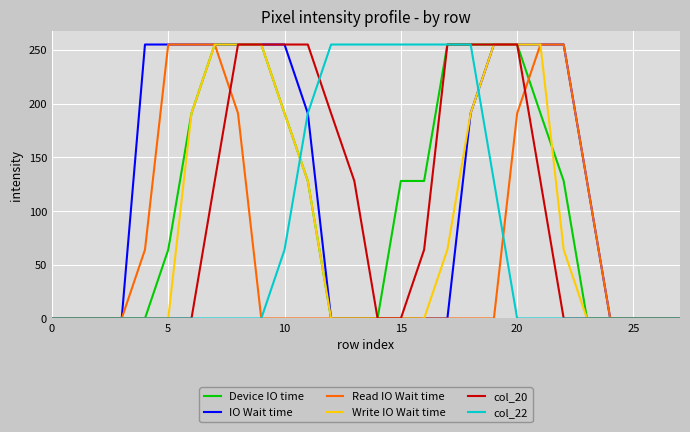

Which series has the largest total across all categories?

IO Wait time